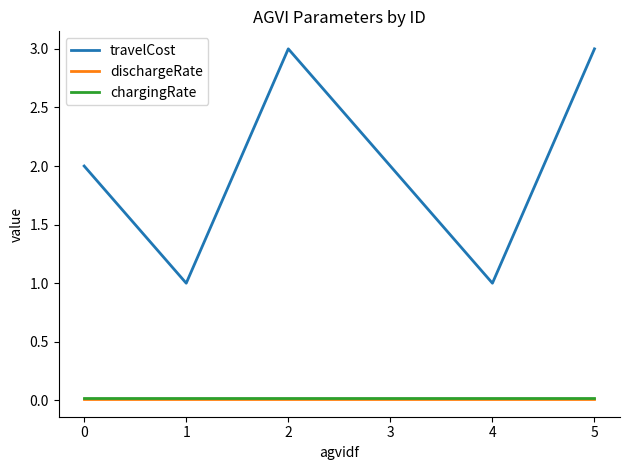

How many categories are shown in the chart?

6